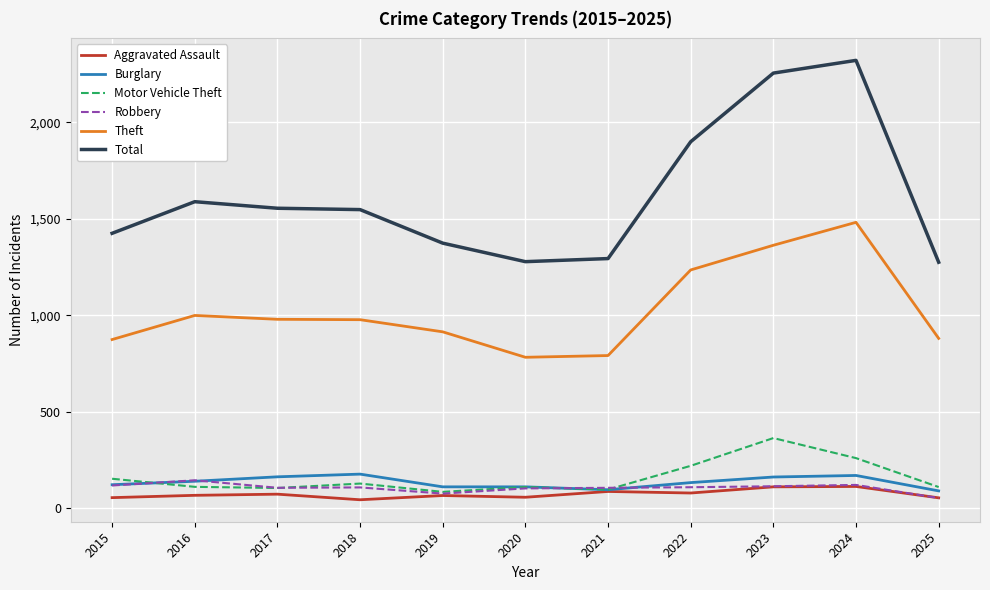

At which category does the chart reach its peak across all series?

2024